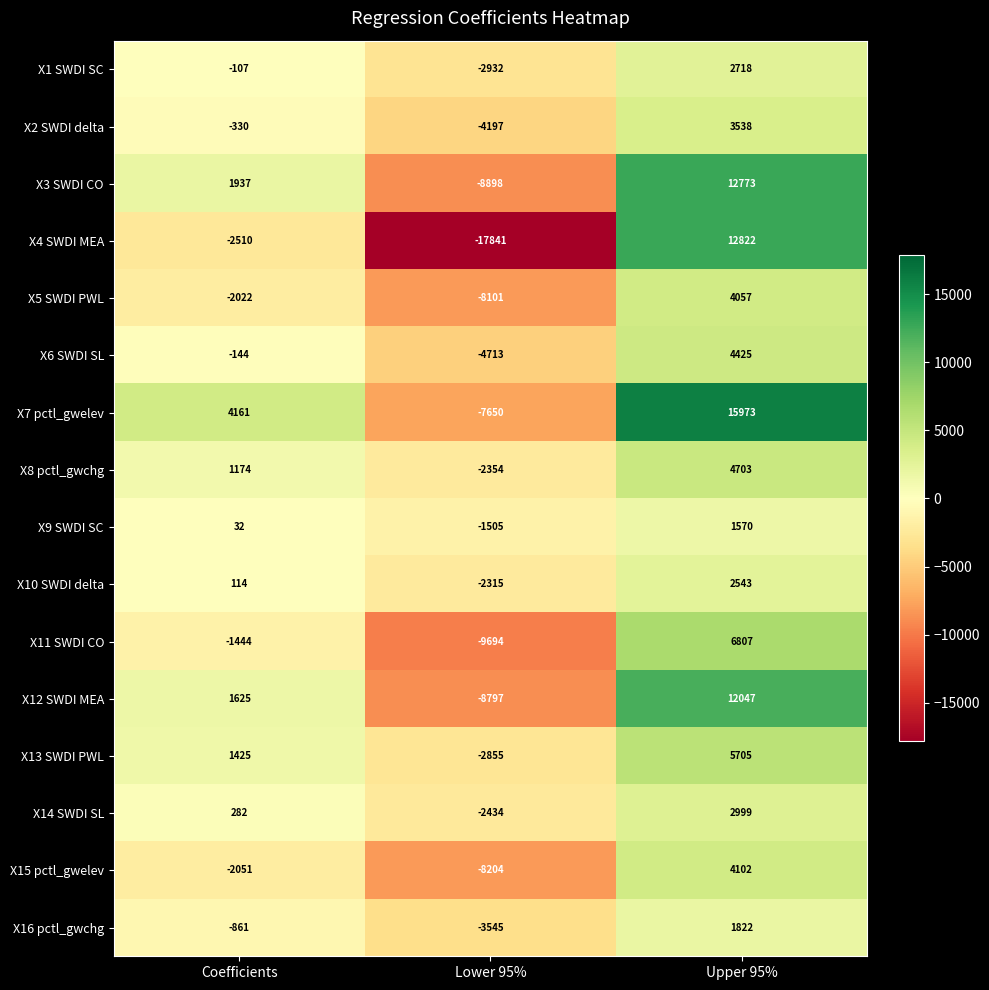

How many values in X11 SWDI CO are above zero?

1